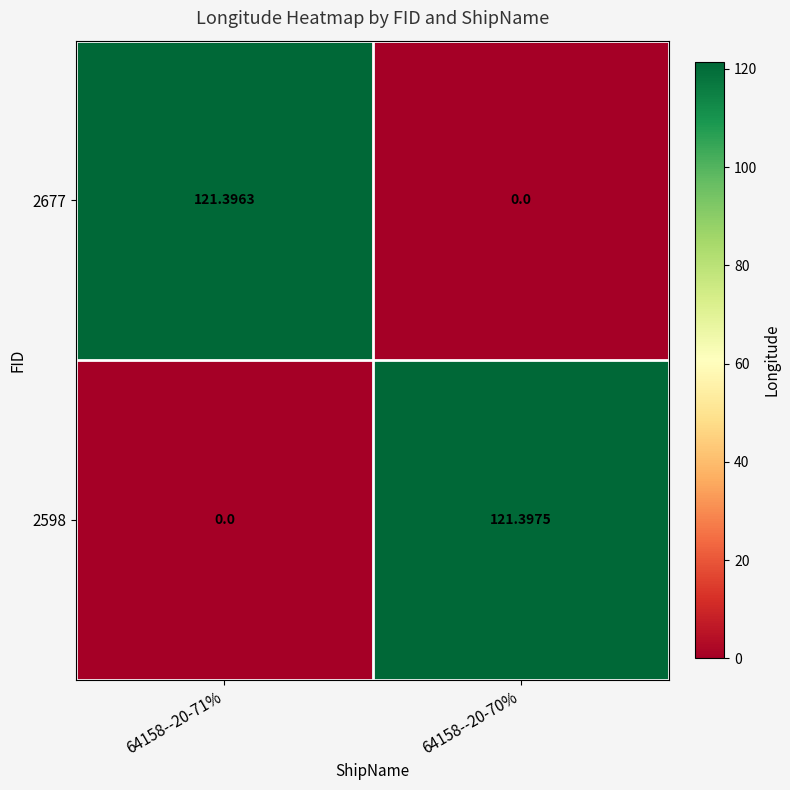

What is the maximum value shown in the chart?

121.4